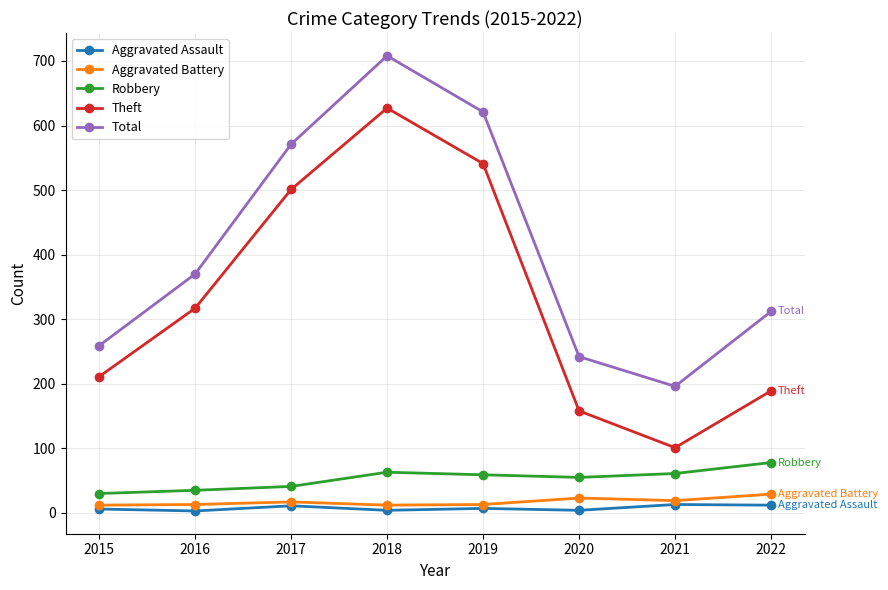

True or false: Aggravated Battery and Total cross at least once.

False